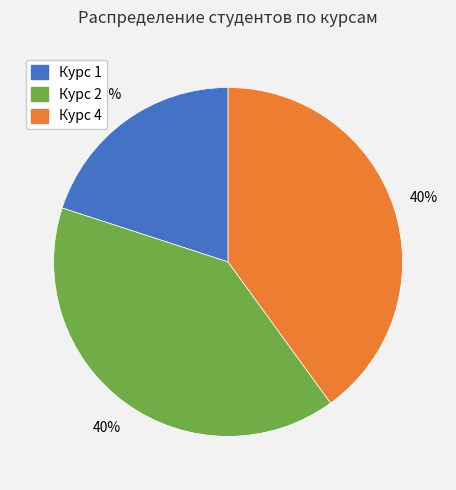

What is the smallest slice in the pie chart?

Курс 1